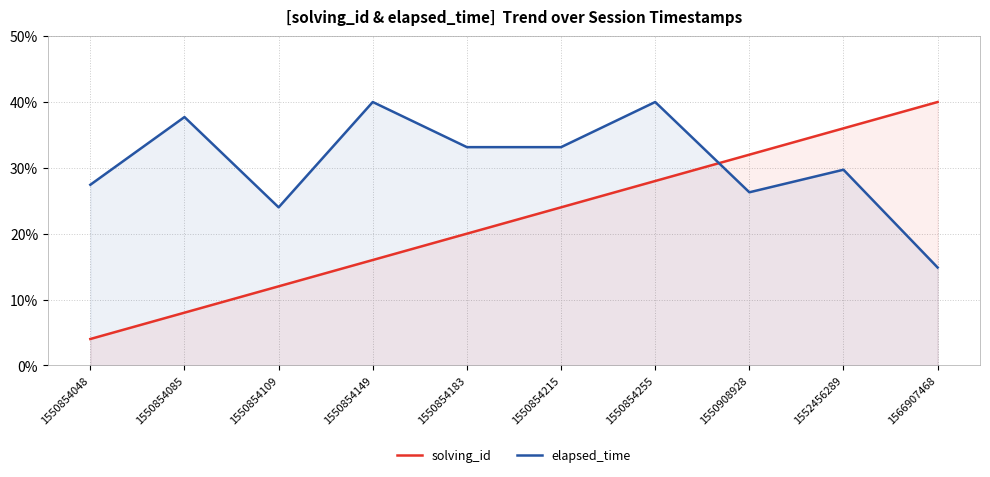

Rank the series by their average value, from lowest to highest.

solving_id, elapsed_time